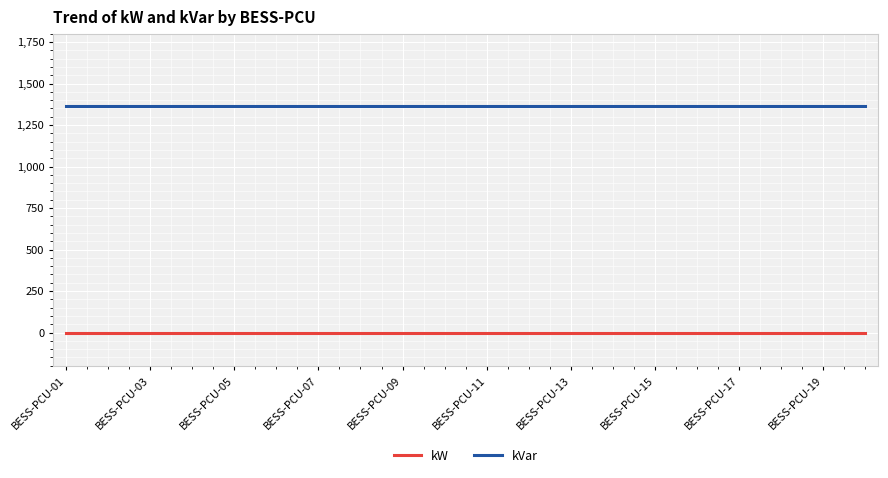

True or false: kVar and kW cross at least once.

False